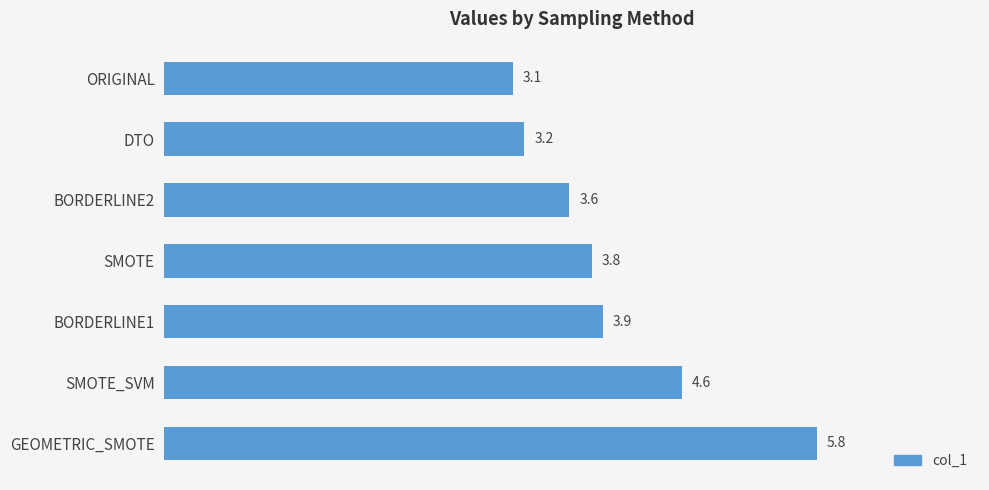

The value at GEOMETRIC_SMOTE is 8.5. True or false?

False